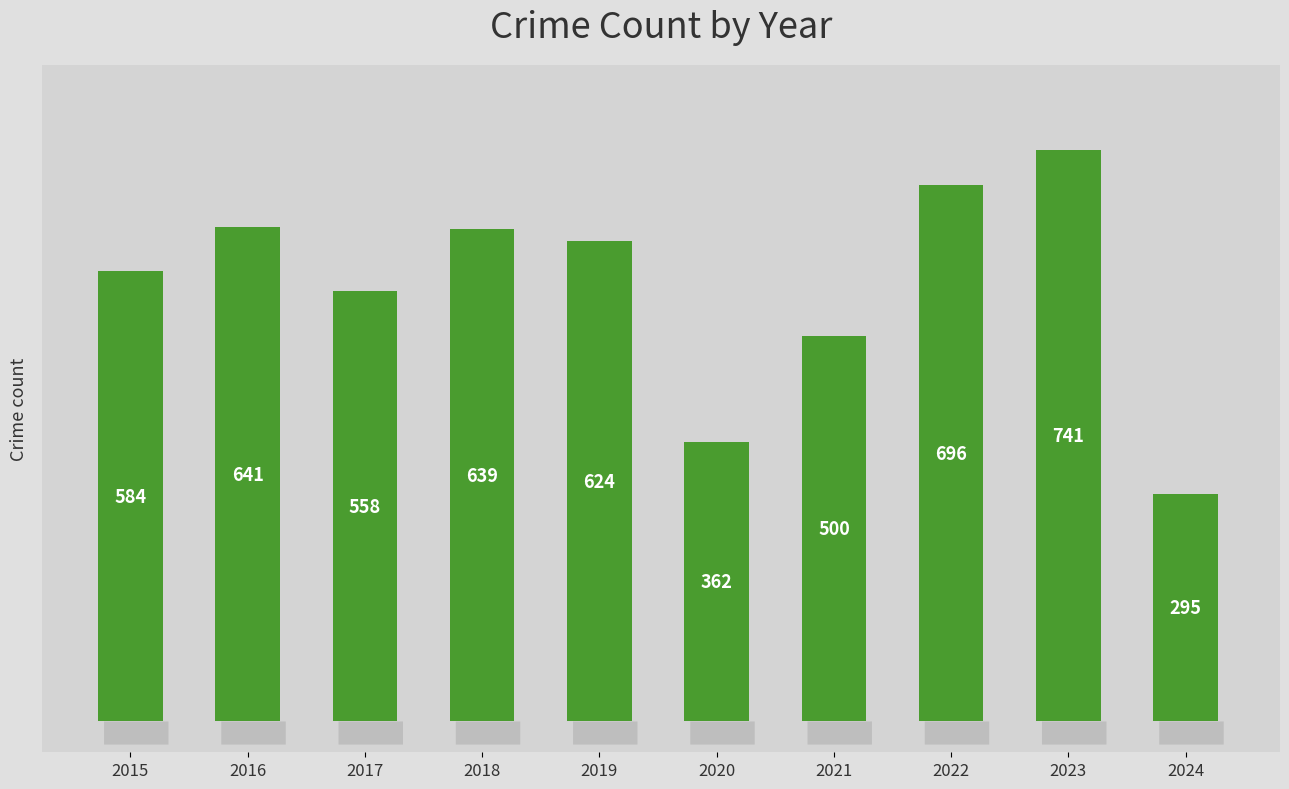

What is the ratio of the value at 2020 to the value at 2017?

0.6